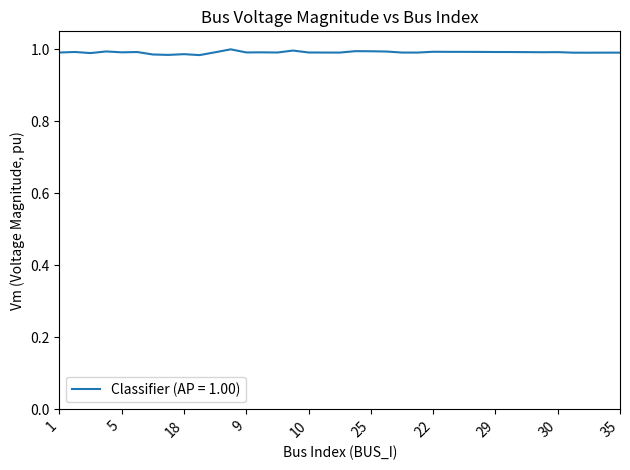

Does the chart have visible grid lines?

No